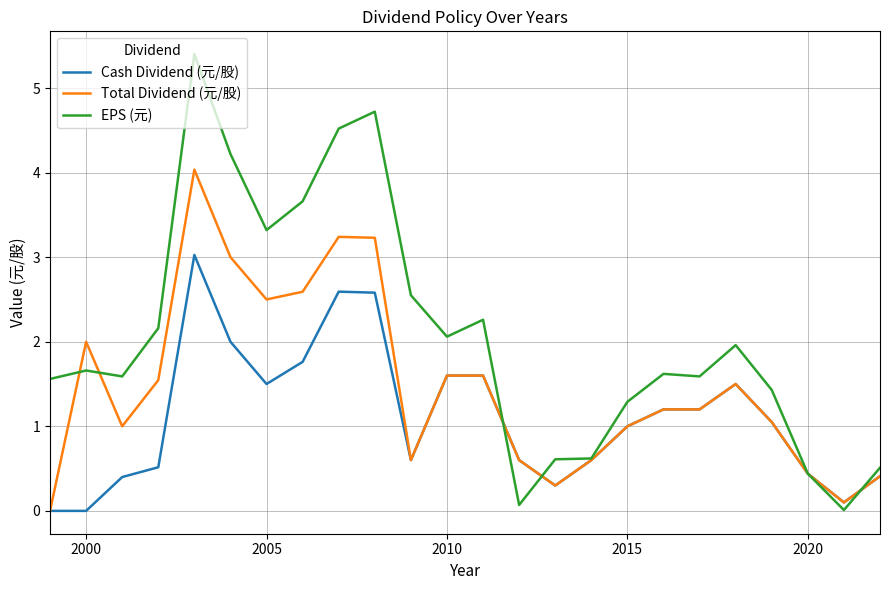

List the series in order of their peak value, highest first.

EPS (元), Total Dividend (元/股), Cash Dividend (元/股)